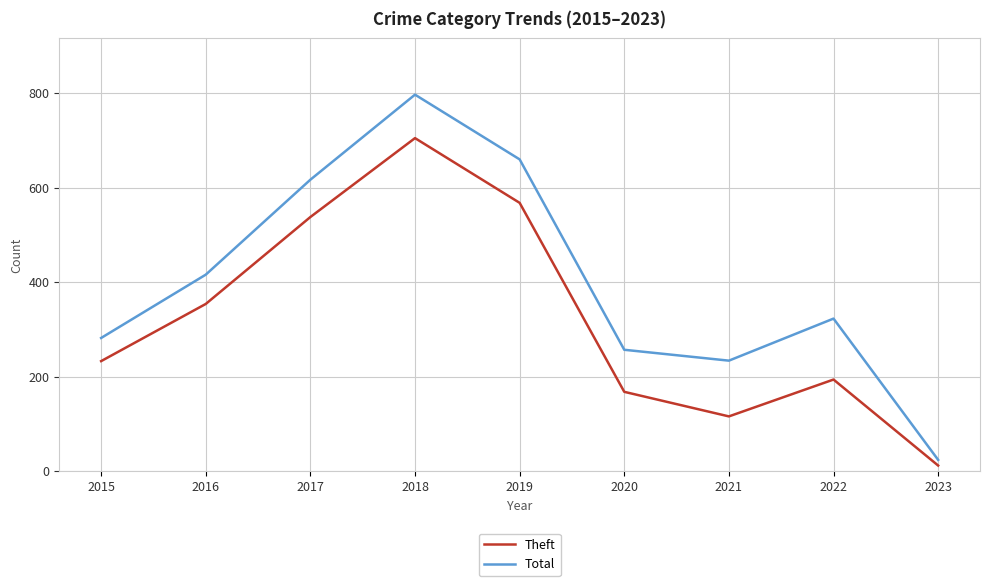

At which label does Theft reach its minimum?

2023